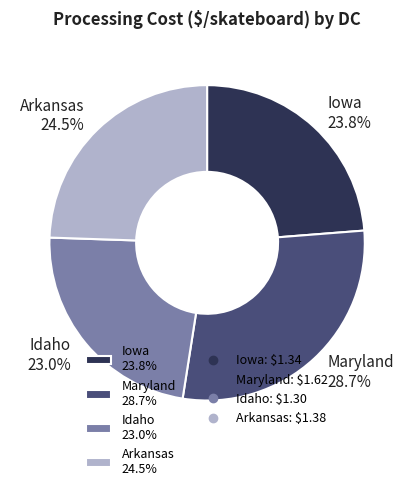

Approximately how many times larger is the value at Maryland 28.7% compared to Iowa 23.8%?

1.2